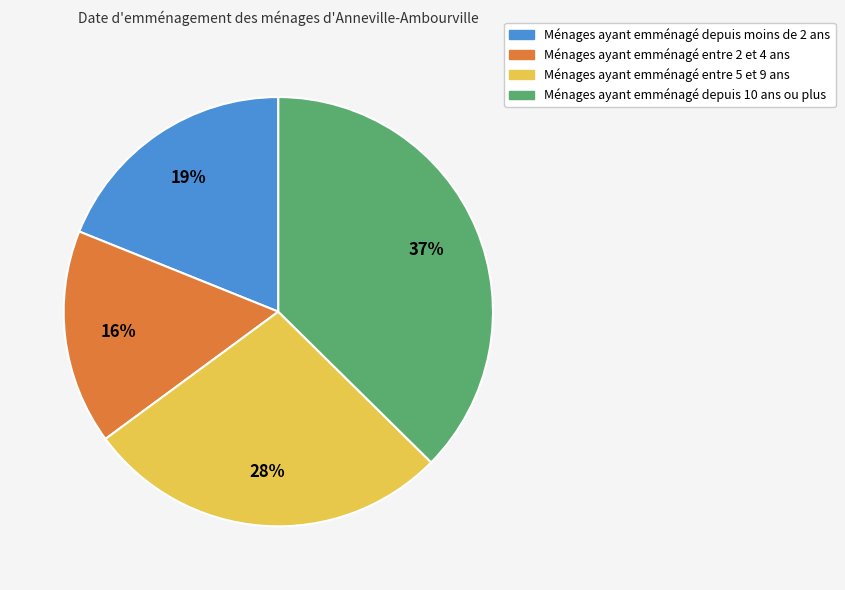

To the nearest percent, what percentage of the pie is Ménages ayant emménagé entre 5 et 9 ans?

28%